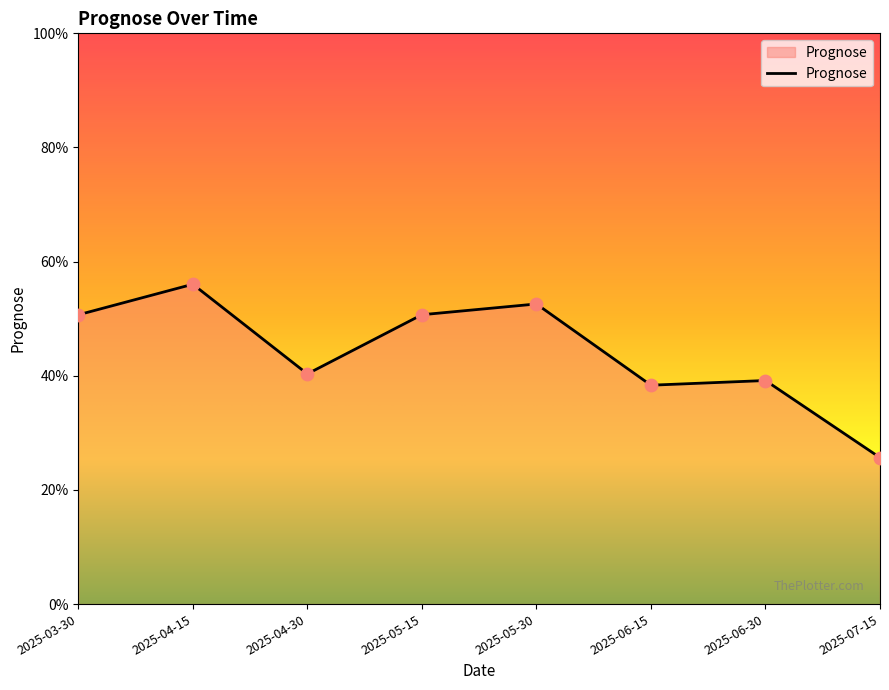

What is the change in value from 2025-04-15 to 2025-07-15?

-0.3